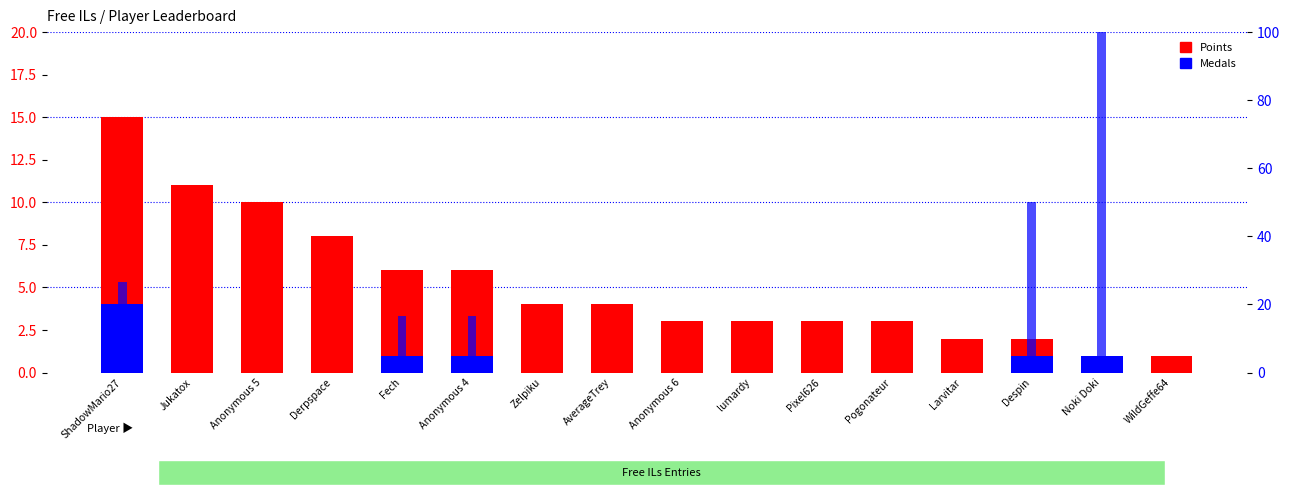

Reading right to left, list all the values displayed in this chart.

Points: WildGeffe64=1.0	Noki Doki=1.0	Despin=2.0	Larvitar=2.0	Pogonateur=3.0	Pixel626=3.0	lumardy=3.0	Anonymous 6=3.0	AverageTrey=4.0	Zelpiku=4.0	Anonymous 4=6.0	Fech=6.0	Derpspace=8.0	Anonymous 5=10.0	Jukatox=11.0	ShadowMario27=15.0
Medals: WildGeffe64=0.0	Noki Doki=1.0	Despin=1.0	Larvitar=0.0	Pogonateur=0.0	Pixel626=0.0	lumardy=0.0	Anonymous 6=0.0	AverageTrey=0.0	Zelpiku=0.0	Anonymous 4=1.0	Fech=1.0	Derpspace=0.0	Anonymous 5=0.0	Jukatox=0.0	ShadowMario27=4.0
medal % of points: WildGeffe64=0.0	Noki Doki=100.0	Despin=50.0	Larvitar=0.0	Pogonateur=0.0	Pixel626=0.0	lumardy=0.0	Anonymous 6=0.0	AverageTrey=0.0	Zelpiku=0.0	Anonymous 4=16.7	Fech=16.7	Derpspace=0.0	Anonymous 5=0.0	Jukatox=0.0	ShadowMario27=26.7